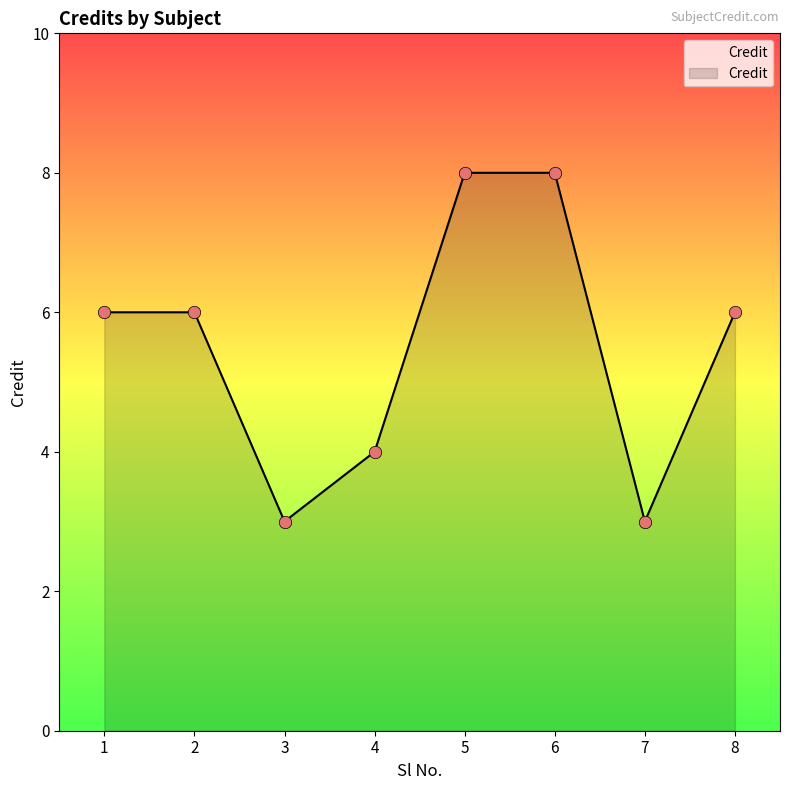

What is the ratio of the value at 5 to the value at 1?

1.3